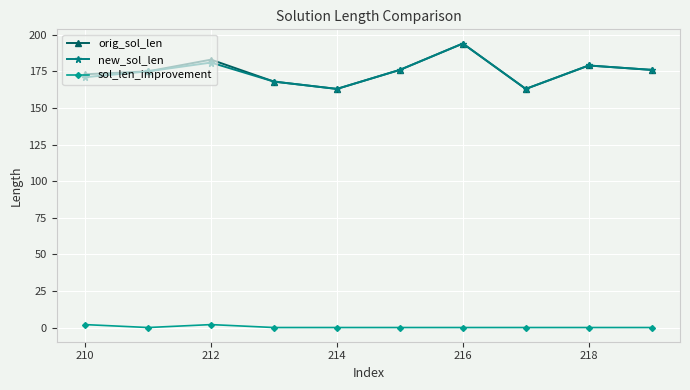

Reading left to right, transcribe all the data shown in this chart.

orig_sol_len: 173	175	183	168	163	176	194	163	179	176
new_sol_len: 171	175	181	168	163	176	194	163	179	176
sol_len_improvement: 2	0	2	0	0	0	0	0	0	0